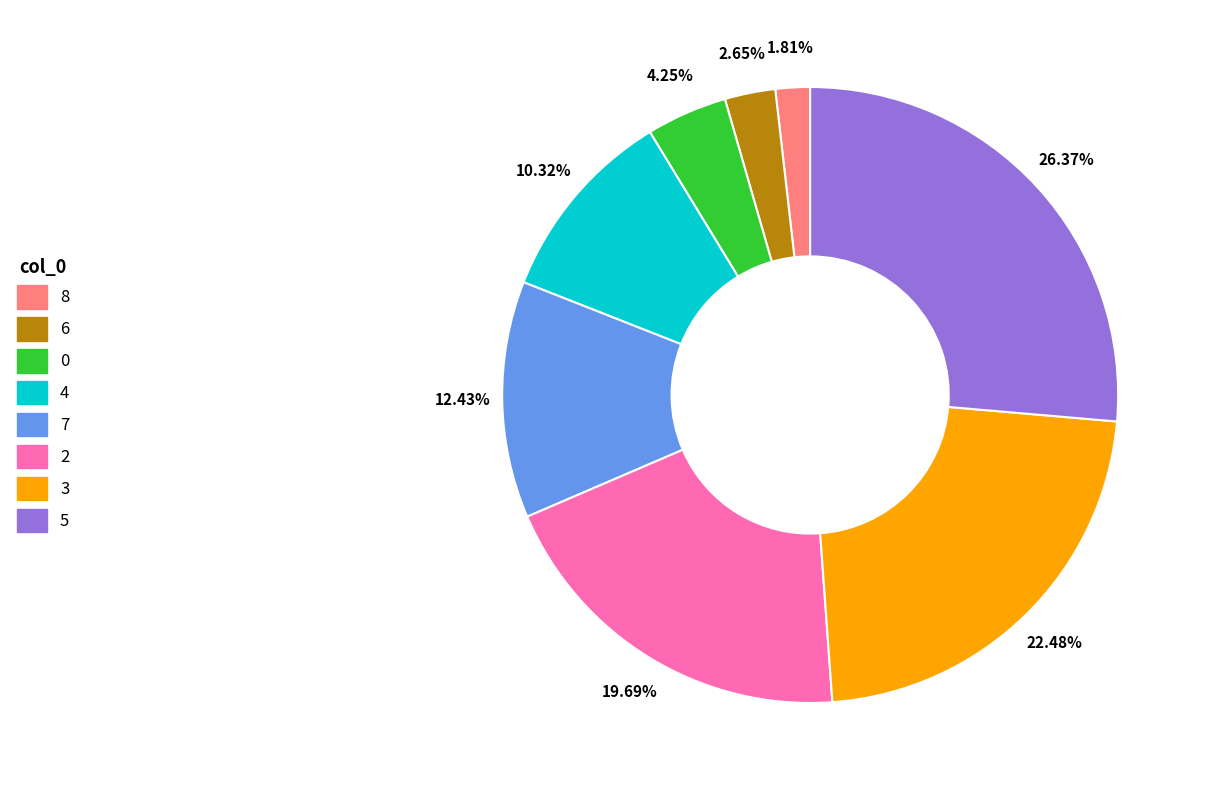

What is the total percentage of 3 and 8?

24.3%